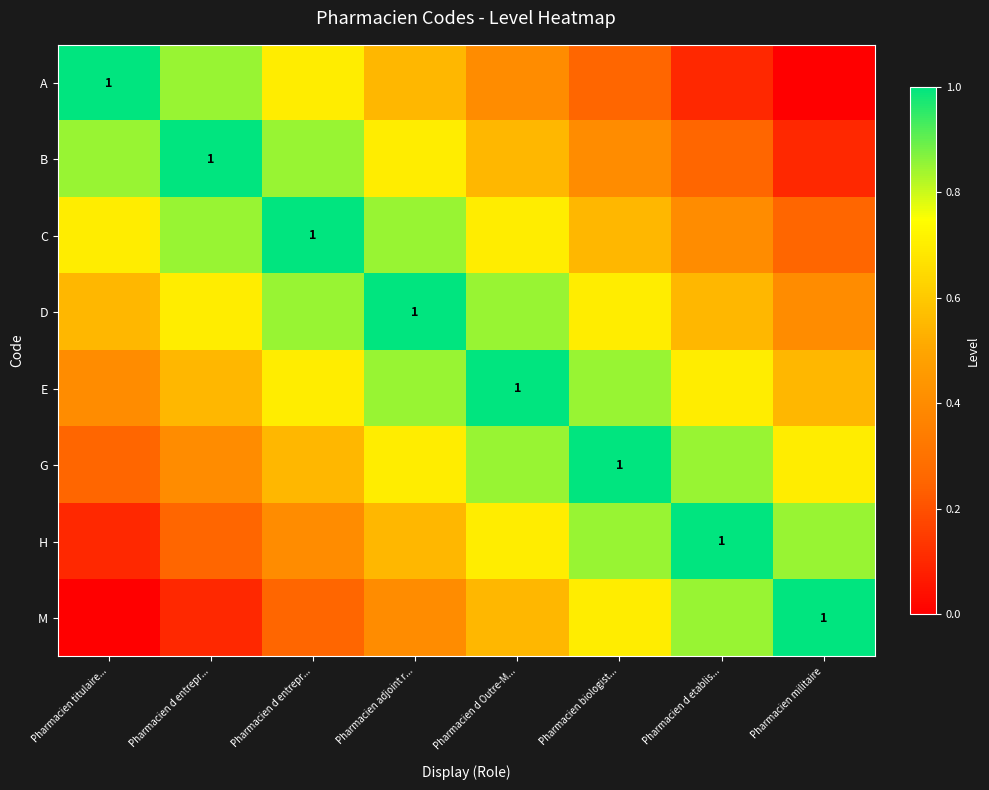

At which label does E reach its peak?

Pharmacien d Outre-M...